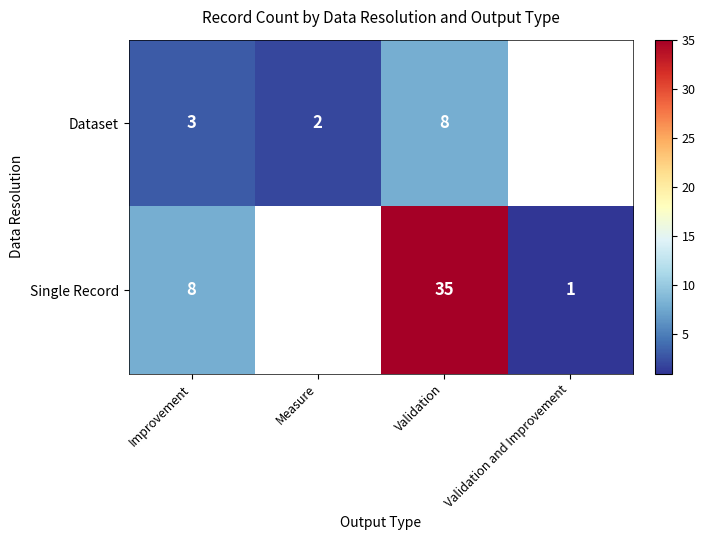

Rank the series at Improvement from lowest to highest value.

Dataset, Single Record